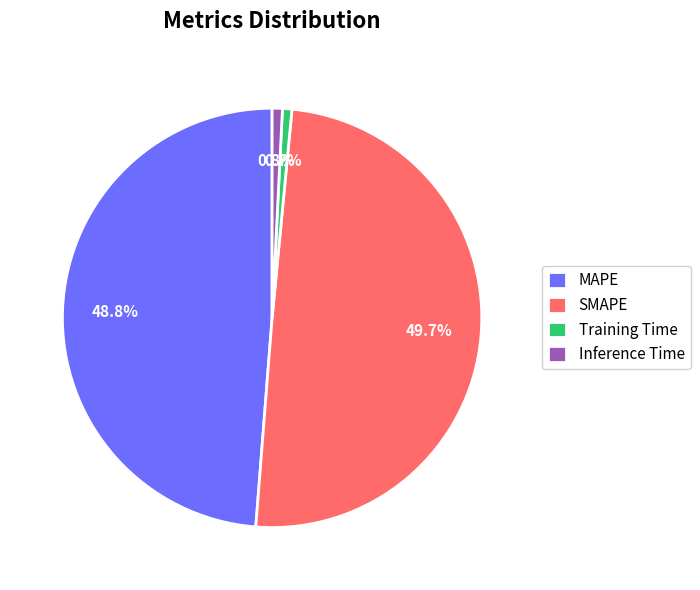

Which has a higher value, Inference Time or MAPE?

MAPE